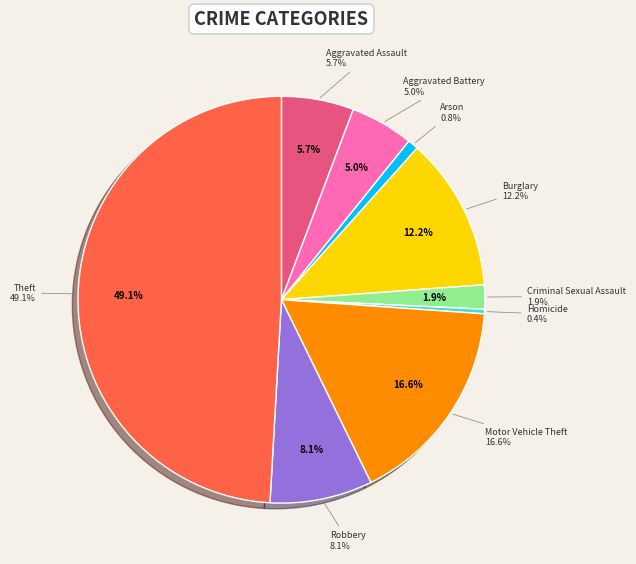

Does Burglary account for over 50% of the chart?

No